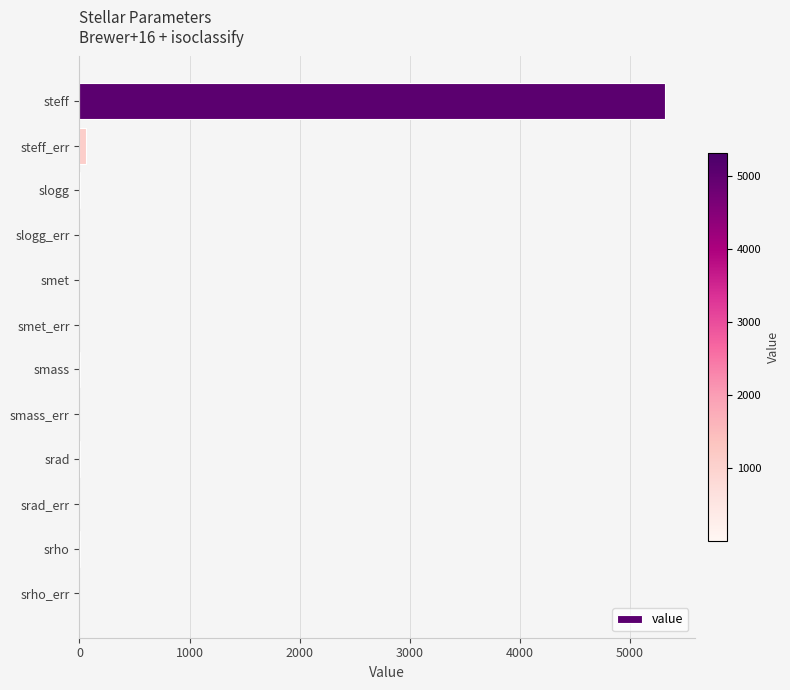

Read the value at steff.

5322.0